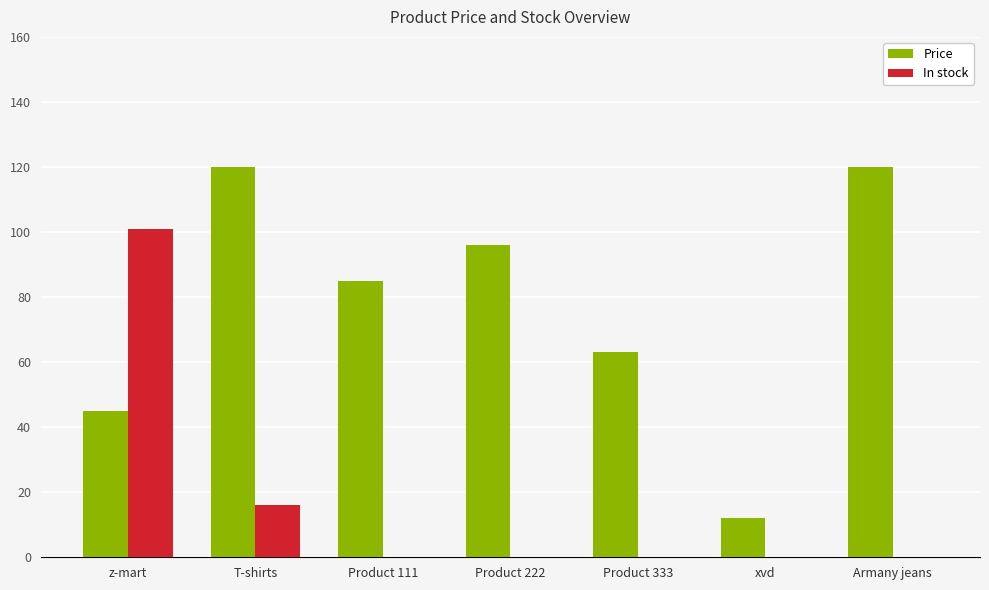

Where is In stock nearest to the value 50?

T-shirts